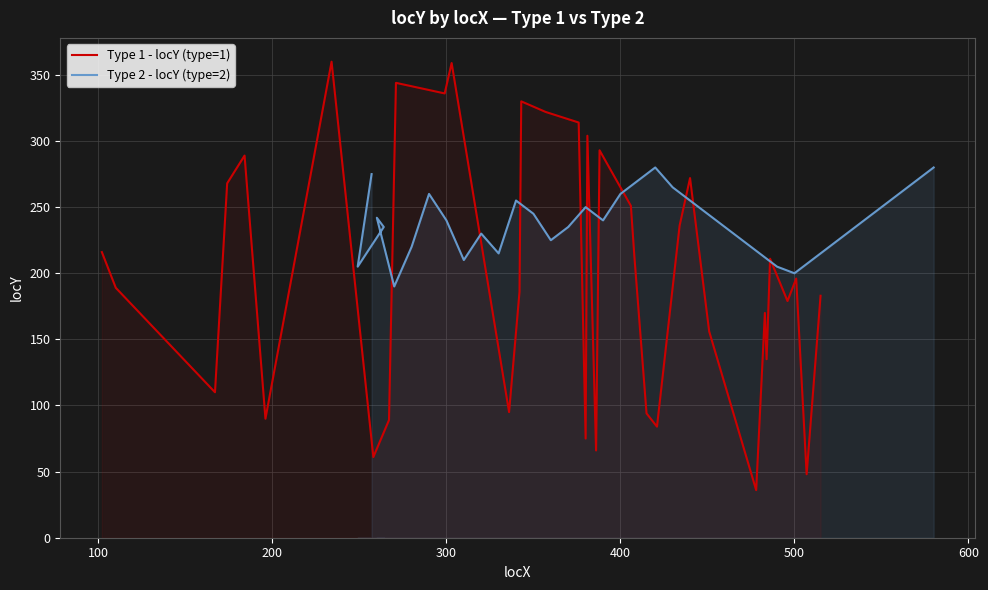

At which category does the chart reach its minimum across all series?

28